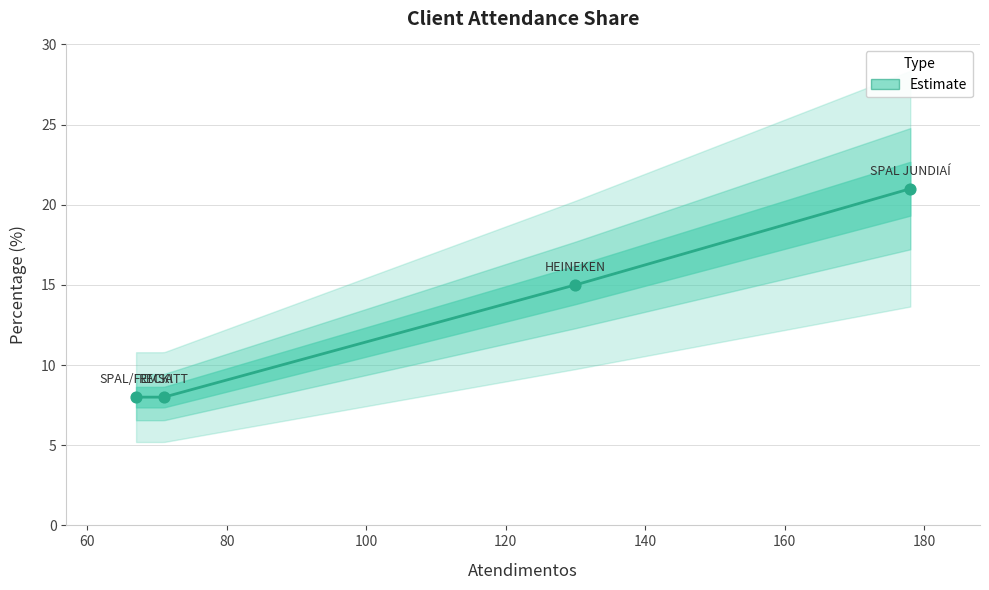

Between SPAL/FEMSA and HEINEKEN, which is larger?

HEINEKEN